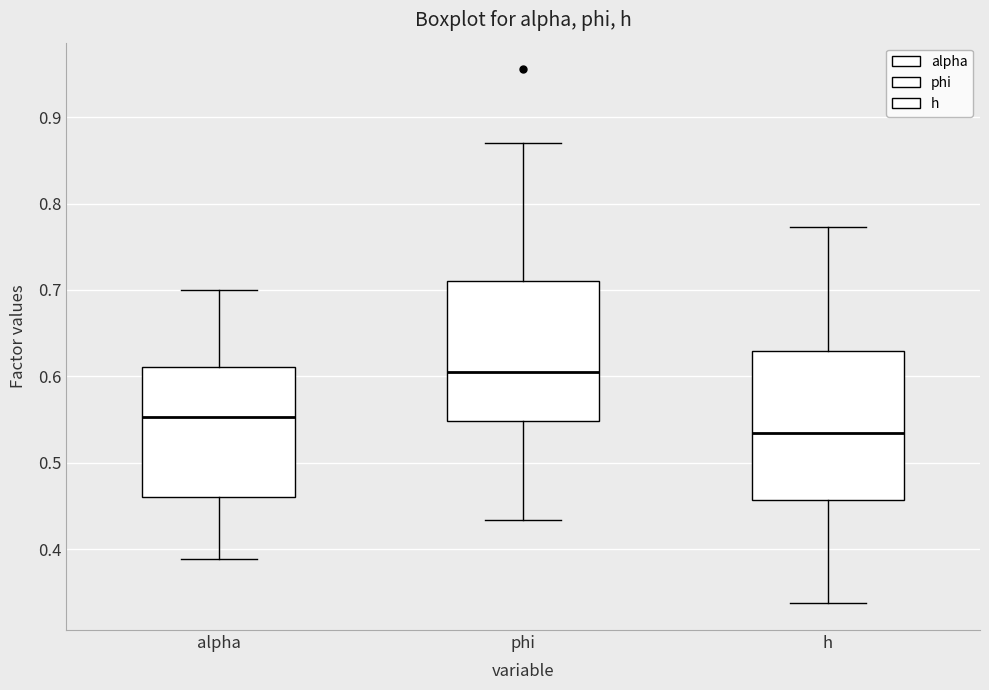

Which box is the tallest, from its lower edge to its upper edge?

h